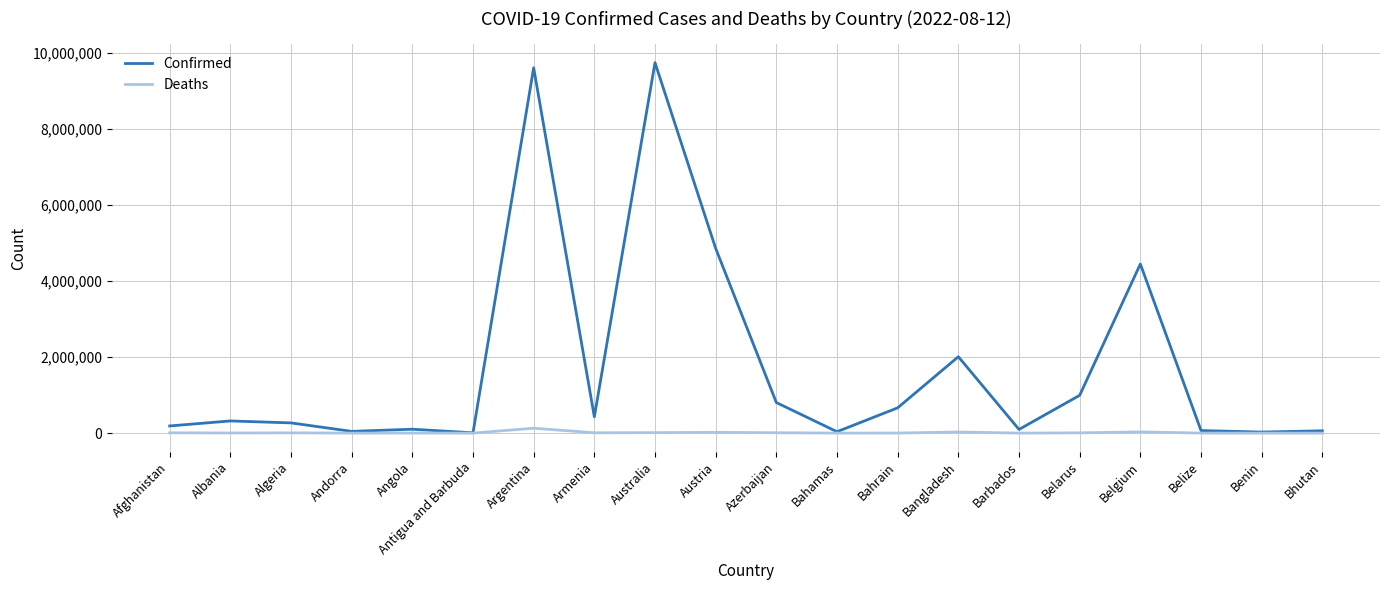

How many series are shown in this chart?

2